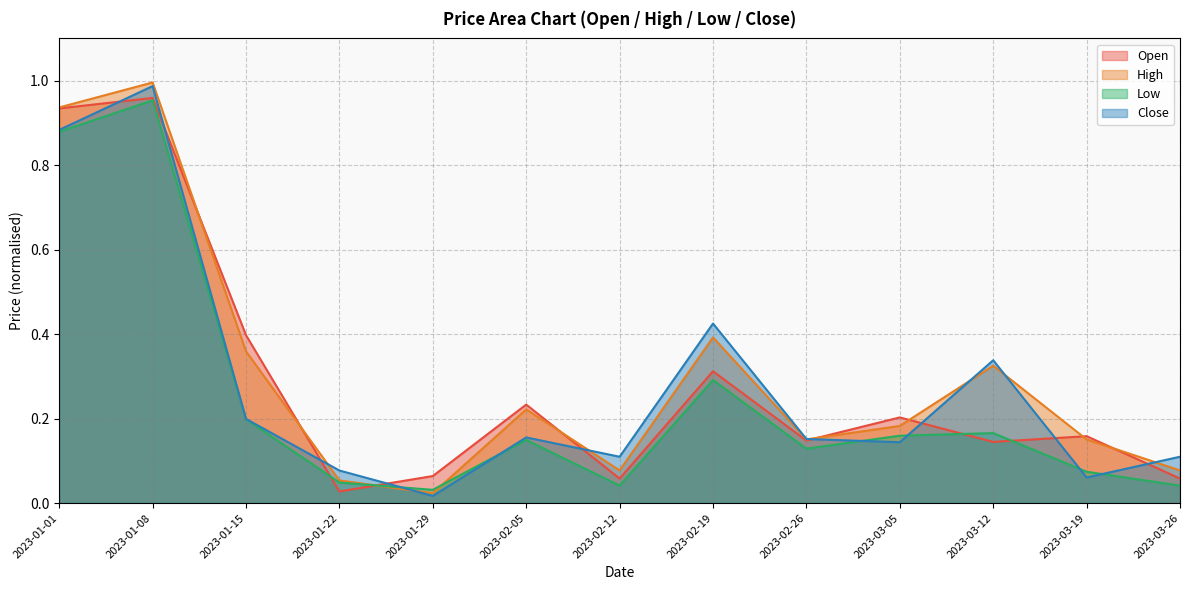

Where is Close nearest to the value 0?

2023-01-29